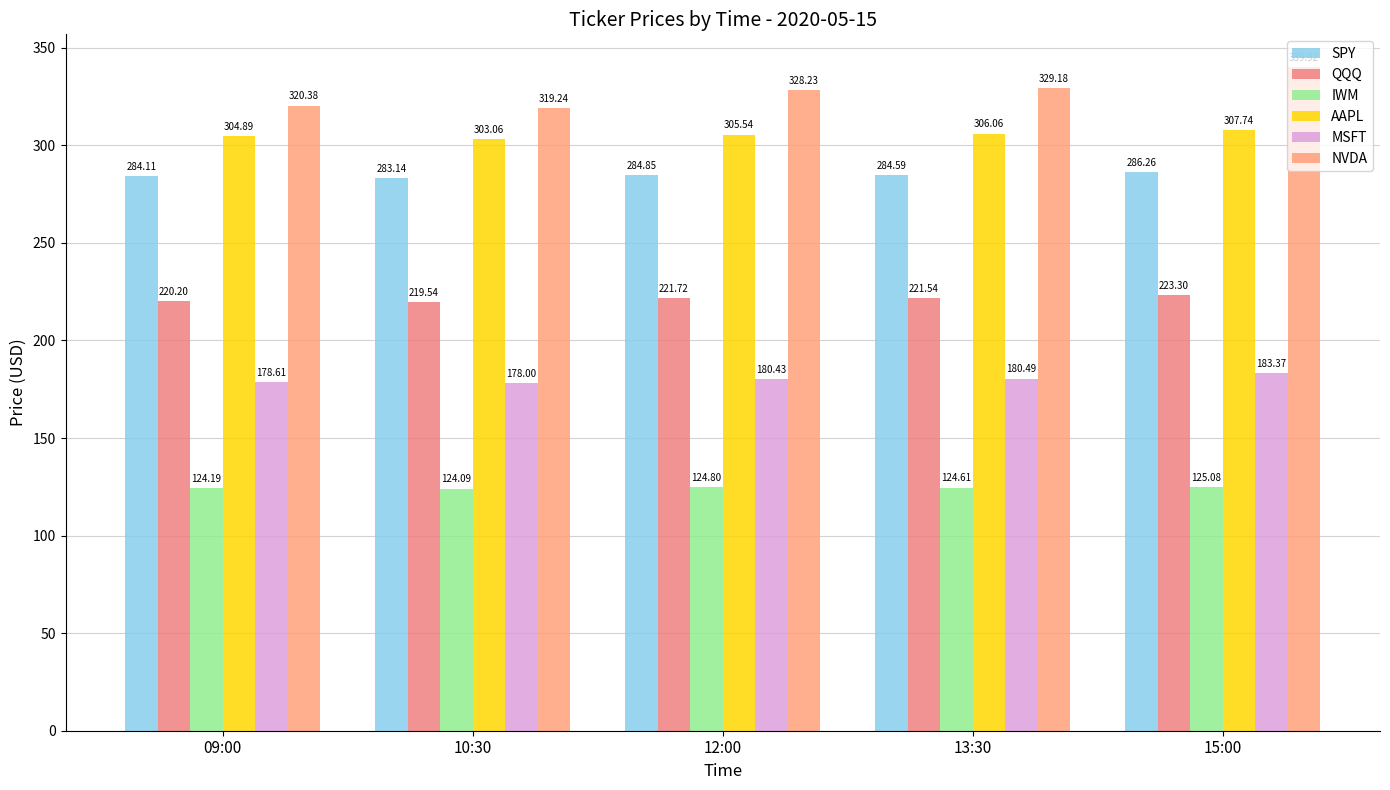

What is the maximum value for MSFT?

183.4